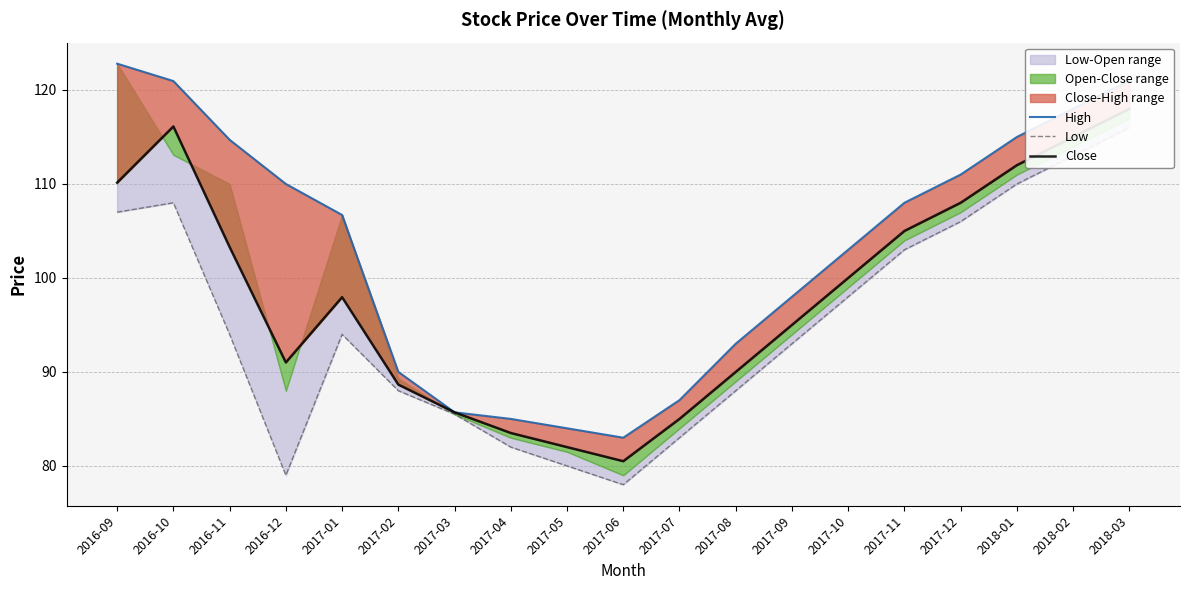

How many lines are shown in the chart?

3